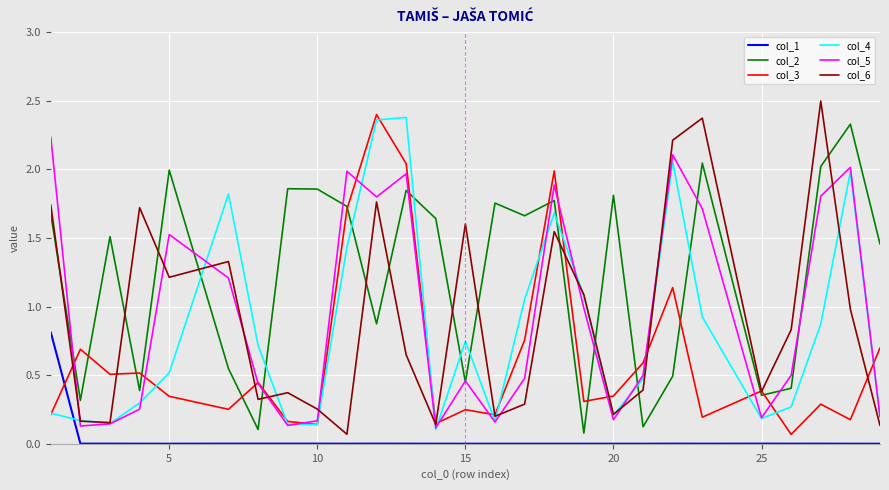

True or false: col_4 has more than 2 points higher than both neighbors.

True